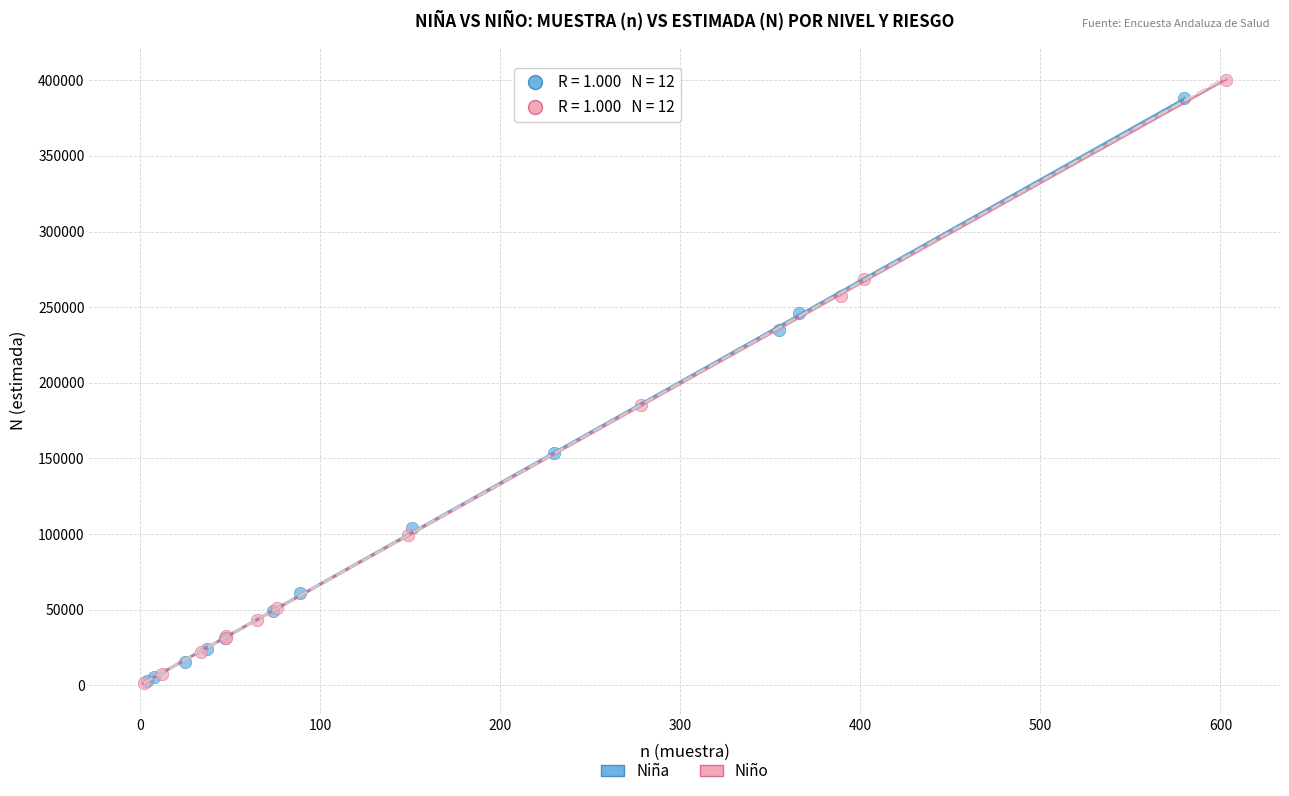

Which series contains the highest Y value?

Niño